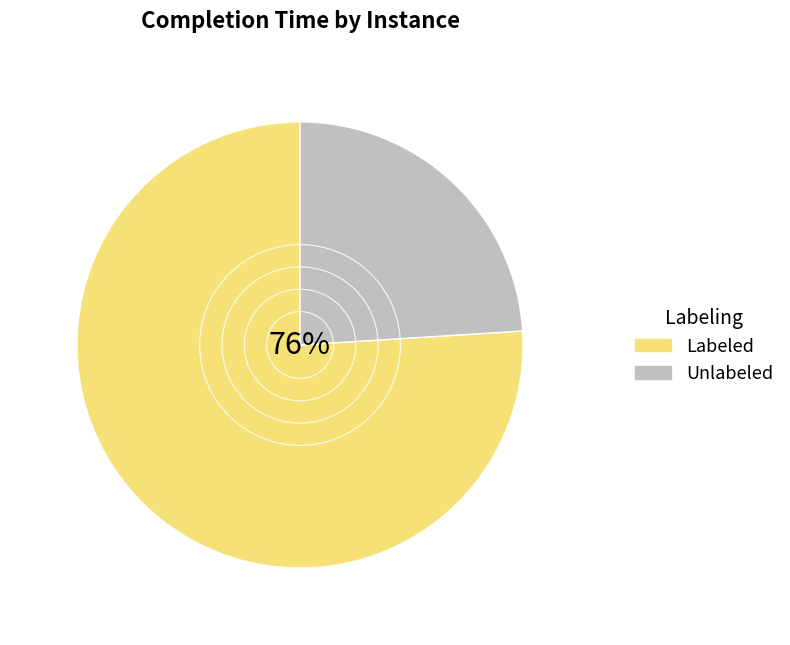

What is the largest slice in the pie chart?

Labeled